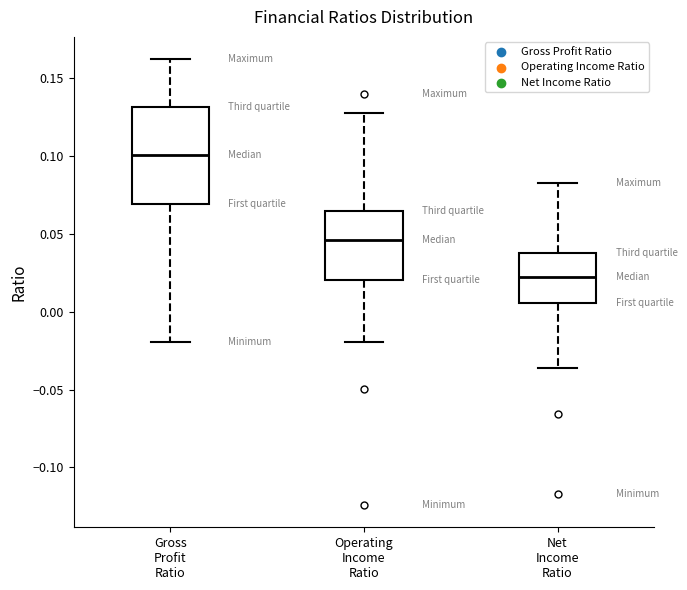

Comparing the boxes themselves (not the whiskers), which one is the tallest?

Gross Profit Ratio